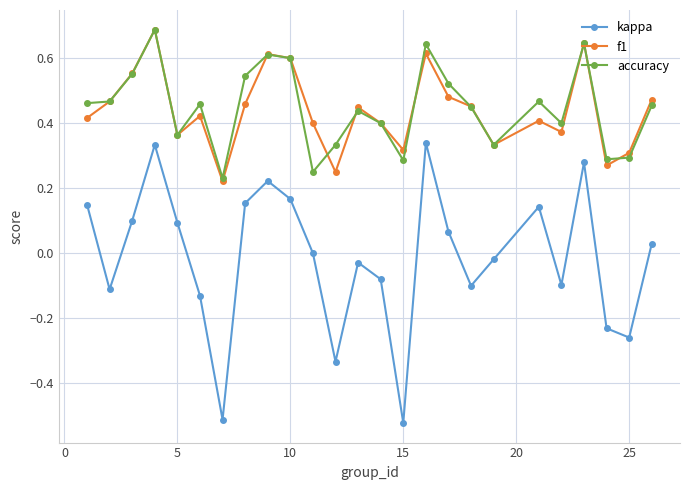

Which series has the widest spread of values?

kappa